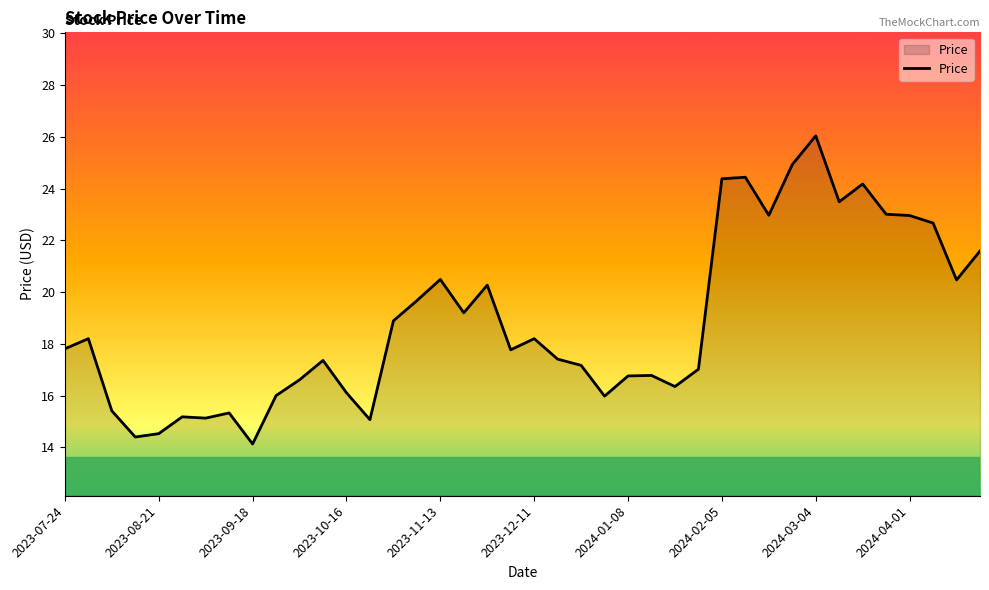

True or false: the data has more than 0 interior local peaks.

True